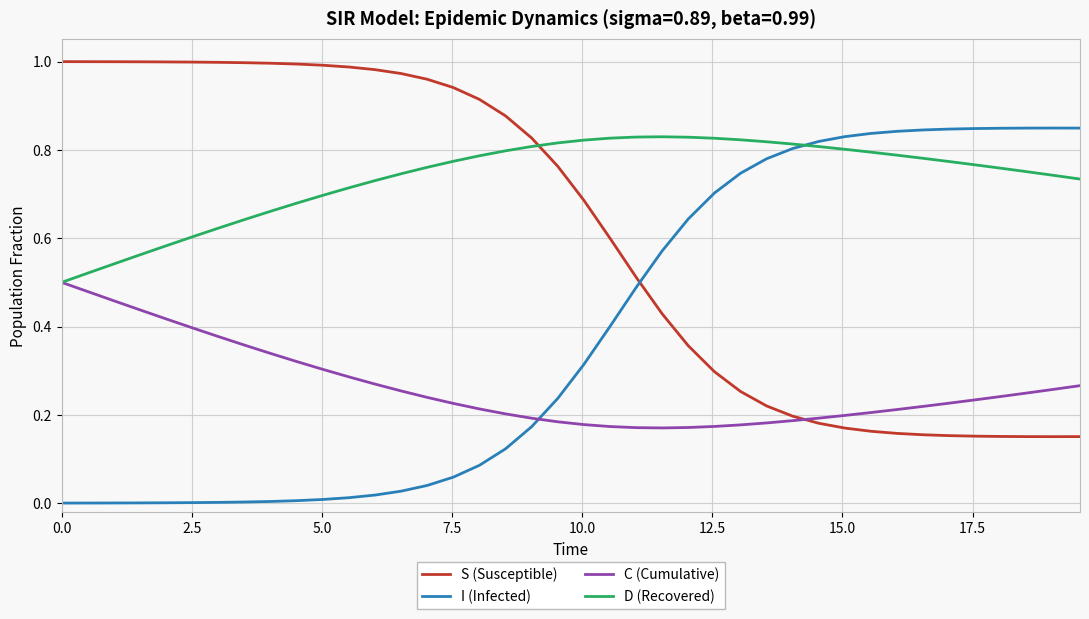

Which series has the largest total across all categories?

D (Recovered)